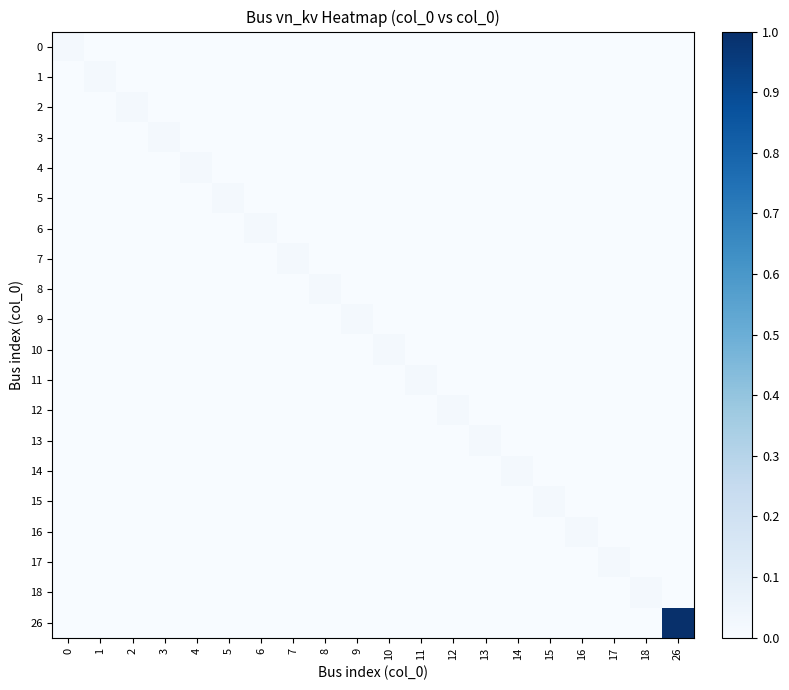

Reading right to left, list all the values displayed in this chart.

0: 26=0.0	18=0.0	17=0.0	16=0.0	15=0.0	14=0.0	13=0.0	12=0.0	11=0.0	10=0.0	9=0.0	8=0.0	7=0.0	6=0.0	5=0.0	4=0.0	3=0.0	2=0.0	1=0.0	0=0.0
1: 26=0.0	18=0.0	17=0.0	16=0.0	15=0.0	14=0.0	13=0.0	12=0.0	11=0.0	10=0.0	9=0.0	8=0.0	7=0.0	6=0.0	5=0.0	4=0.0	3=0.0	2=0.0	1=0.0	0=0.0
2: 26=0.0	18=0.0	17=0.0	16=0.0	15=0.0	14=0.0	13=0.0	12=0.0	11=0.0	10=0.0	9=0.0	8=0.0	7=0.0	6=0.0	5=0.0	4=0.0	3=0.0	2=0.0	1=0.0	0=0.0
3: 26=0.0	18=0.0	17=0.0	16=0.0	15=0.0	14=0.0	13=0.0	12=0.0	11=0.0	10=0.0	9=0.0	8=0.0	7=0.0	6=0.0	5=0.0	4=0.0	3=0.0	2=0.0	1=0.0	0=0.0
4: 26=0.0	18=0.0	17=0.0	16=0.0	15=0.0	14=0.0	13=0.0	12=0.0	11=0.0	10=0.0	9=0.0	8=0.0	7=0.0	6=0.0	5=0.0	4=0.0	3=0.0	2=0.0	1=0.0	0=0.0
5: 26=0.0	18=0.0	17=0.0	16=0.0	15=0.0	14=0.0	13=0.0	12=0.0	11=0.0	10=0.0	9=0.0	8=0.0	7=0.0	6=0.0	5=0.0	4=0.0	3=0.0	2=0.0	1=0.0	0=0.0
6: 26=0.0	18=0.0	17=0.0	16=0.0	15=0.0	14=0.0	13=0.0	12=0.0	11=0.0	10=0.0	9=0.0	8=0.0	7=0.0	6=0.0	5=0.0	4=0.0	3=0.0	2=0.0	1=0.0	0=0.0
7: 26=0.0	18=0.0	17=0.0	16=0.0	15=0.0	14=0.0	13=0.0	12=0.0	11=0.0	10=0.0	9=0.0	8=0.0	7=0.0	6=0.0	5=0.0	4=0.0	3=0.0	2=0.0	1=0.0	0=0.0
8: 26=0.0	18=0.0	17=0.0	16=0.0	15=0.0	14=0.0	13=0.0	12=0.0	11=0.0	10=0.0	9=0.0	8=0.0	7=0.0	6=0.0	5=0.0	4=0.0	3=0.0	2=0.0	1=0.0	0=0.0
9: 26=0.0	18=0.0	17=0.0	16=0.0	15=0.0	14=0.0	13=0.0	12=0.0	11=0.0	10=0.0	9=0.0	8=0.0	7=0.0	6=0.0	5=0.0	4=0.0	3=0.0	2=0.0	1=0.0	0=0.0
10: 26=0.0	18=0.0	17=0.0	16=0.0	15=0.0	14=0.0	13=0.0	12=0.0	11=0.0	10=0.0	9=0.0	8=0.0	7=0.0	6=0.0	5=0.0	4=0.0	3=0.0	2=0.0	1=0.0	0=0.0
11: 26=0.0	18=0.0	17=0.0	16=0.0	15=0.0	14=0.0	13=0.0	12=0.0	11=0.0	10=0.0	9=0.0	8=0.0	7=0.0	6=0.0	5=0.0	4=0.0	3=0.0	2=0.0	1=0.0	0=0.0
12: 26=0.0	18=0.0	17=0.0	16=0.0	15=0.0	14=0.0	13=0.0	12=0.0	11=0.0	10=0.0	9=0.0	8=0.0	7=0.0	6=0.0	5=0.0	4=0.0	3=0.0	2=0.0	1=0.0	0=0.0
13: 26=0.0	18=0.0	17=0.0	16=0.0	15=0.0	14=0.0	13=0.0	12=0.0	11=0.0	10=0.0	9=0.0	8=0.0	7=0.0	6=0.0	5=0.0	4=0.0	3=0.0	2=0.0	1=0.0	0=0.0
14: 26=0.0	18=0.0	17=0.0	16=0.0	15=0.0	14=0.0	13=0.0	12=0.0	11=0.0	10=0.0	9=0.0	8=0.0	7=0.0	6=0.0	5=0.0	4=0.0	3=0.0	2=0.0	1=0.0	0=0.0
15: 26=0.0	18=0.0	17=0.0	16=0.0	15=0.0	14=0.0	13=0.0	12=0.0	11=0.0	10=0.0	9=0.0	8=0.0	7=0.0	6=0.0	5=0.0	4=0.0	3=0.0	2=0.0	1=0.0	0=0.0
16: 26=0.0	18=0.0	17=0.0	16=0.0	15=0.0	14=0.0	13=0.0	12=0.0	11=0.0	10=0.0	9=0.0	8=0.0	7=0.0	6=0.0	5=0.0	4=0.0	3=0.0	2=0.0	1=0.0	0=0.0
17: 26=0.0	18=0.0	17=0.0	16=0.0	15=0.0	14=0.0	13=0.0	12=0.0	11=0.0	10=0.0	9=0.0	8=0.0	7=0.0	6=0.0	5=0.0	4=0.0	3=0.0	2=0.0	1=0.0	0=0.0
18: 26=0.0	18=0.0	17=0.0	16=0.0	15=0.0	14=0.0	13=0.0	12=0.0	11=0.0	10=0.0	9=0.0	8=0.0	7=0.0	6=0.0	5=0.0	4=0.0	3=0.0	2=0.0	1=0.0	0=0.0
26: 26=1.0	18=0.0	17=0.0	16=0.0	15=0.0	14=0.0	13=0.0	12=0.0	11=0.0	10=0.0	9=0.0	8=0.0	7=0.0	6=0.0	5=0.0	4=0.0	3=0.0	2=0.0	1=0.0	0=0.0